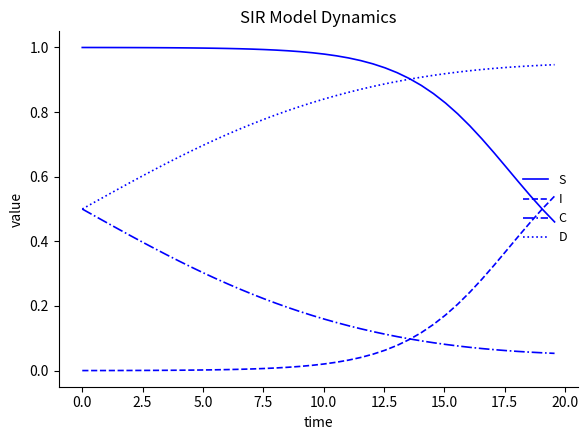

True or false: D and I intersect in this chart.

False